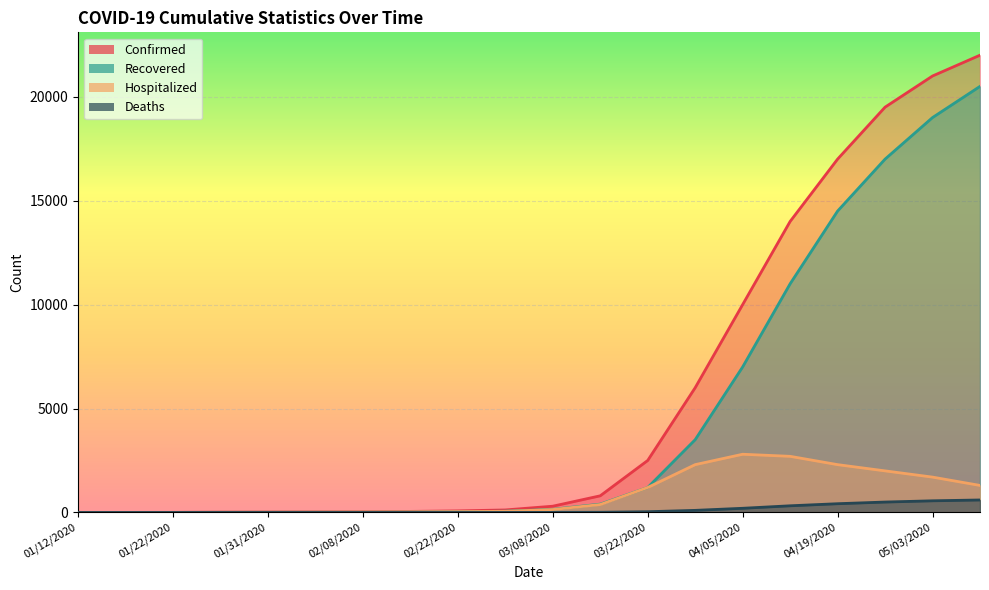

True or false: Hospitalized and Deaths intersect in this chart.

False